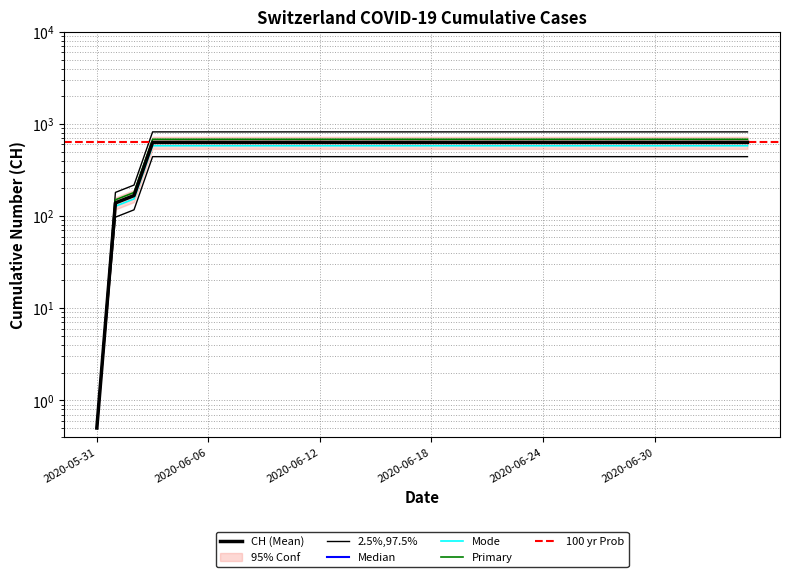

What is the difference between the maximum and minimum values?

819.8